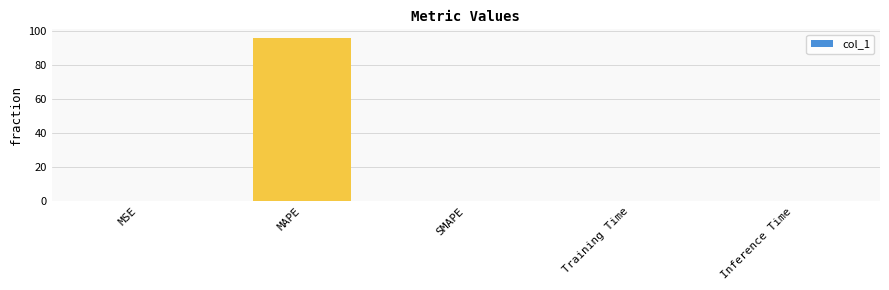

How many distinct data groups are displayed?

1